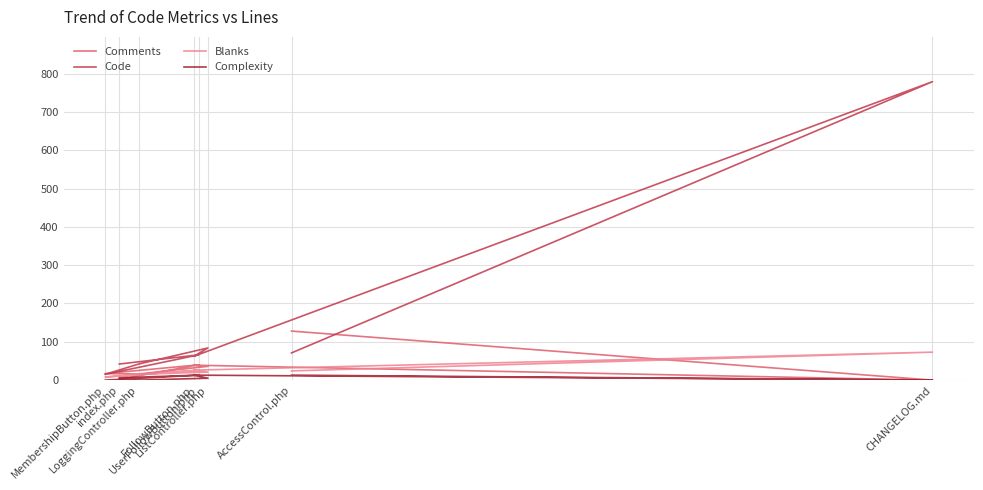

At which category does Blanks reach its first local valley?

MembershipButton.php